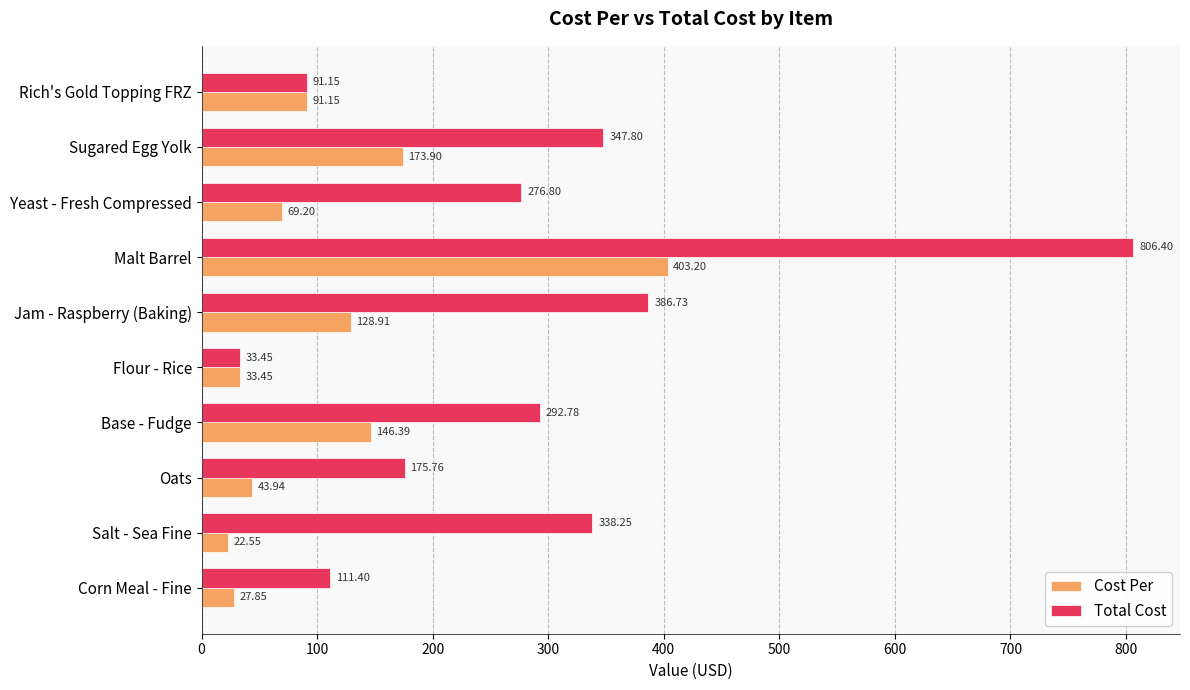

Rank the series by their average value, from lowest to highest.

Cost Per, Total Cost